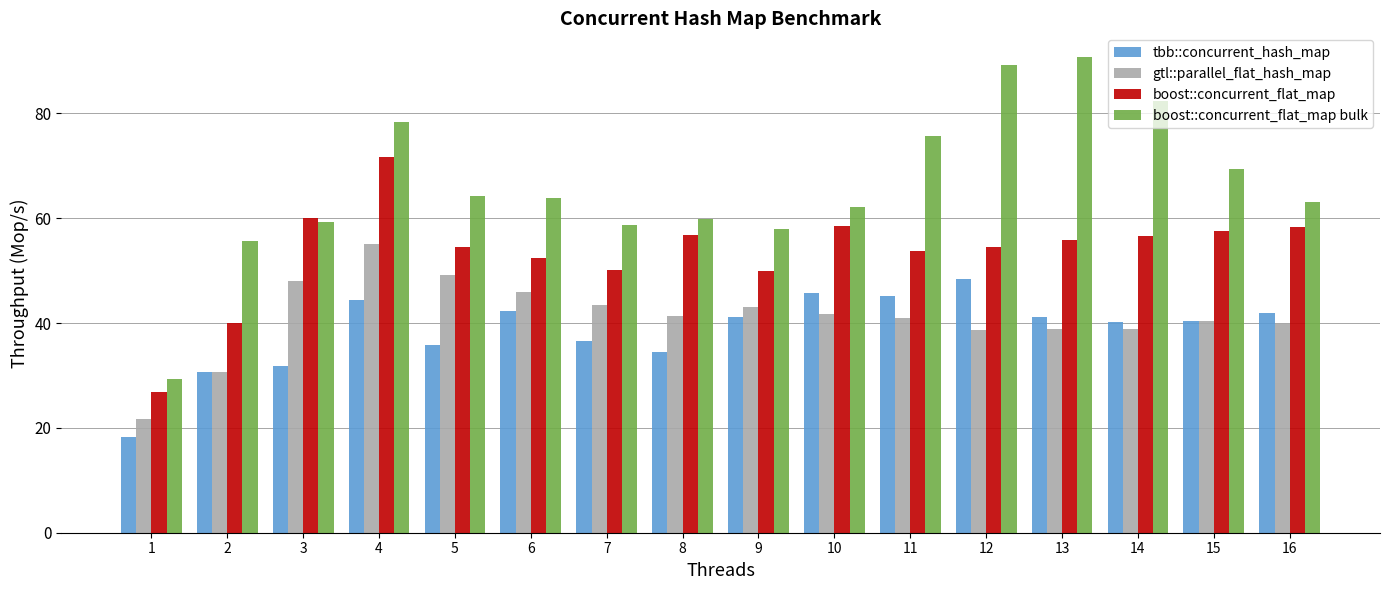

Which series has the largest range (max minus min)?

boost::concurrent_flat_map bulk